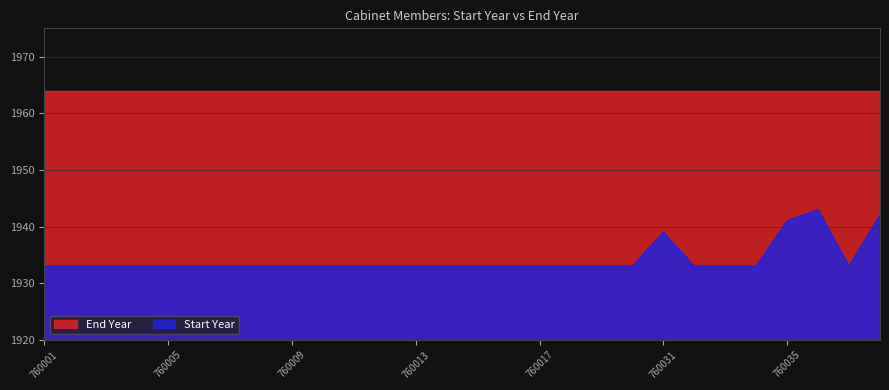

True or false: the data shows 2611 at 760016.

False